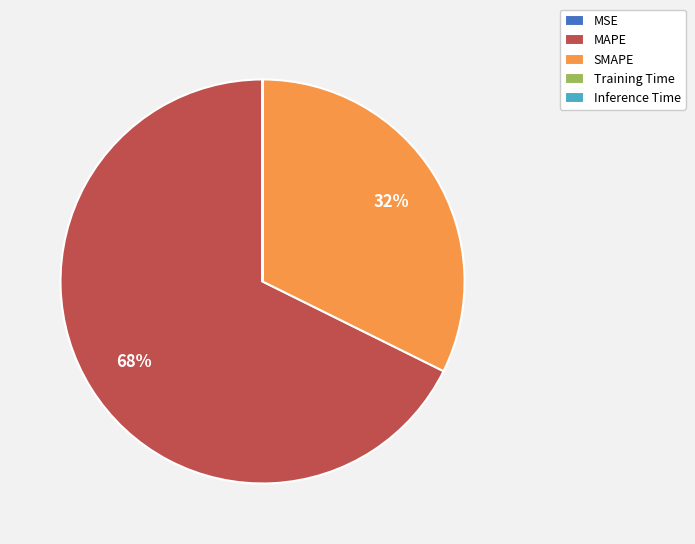

The MAPE slice represents 68% of the pie. True or false?

True